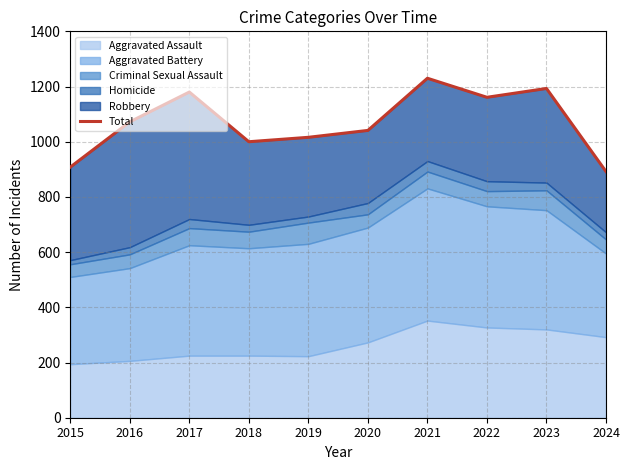

What is the value of the 8th point from the left?

1161